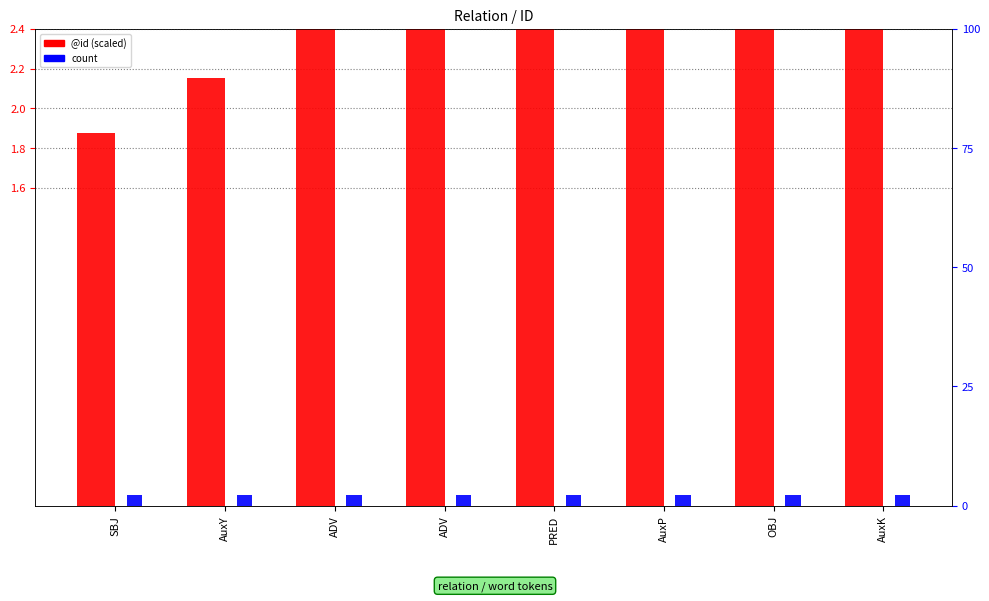

Which category has the lowest value across all series?

SBJ